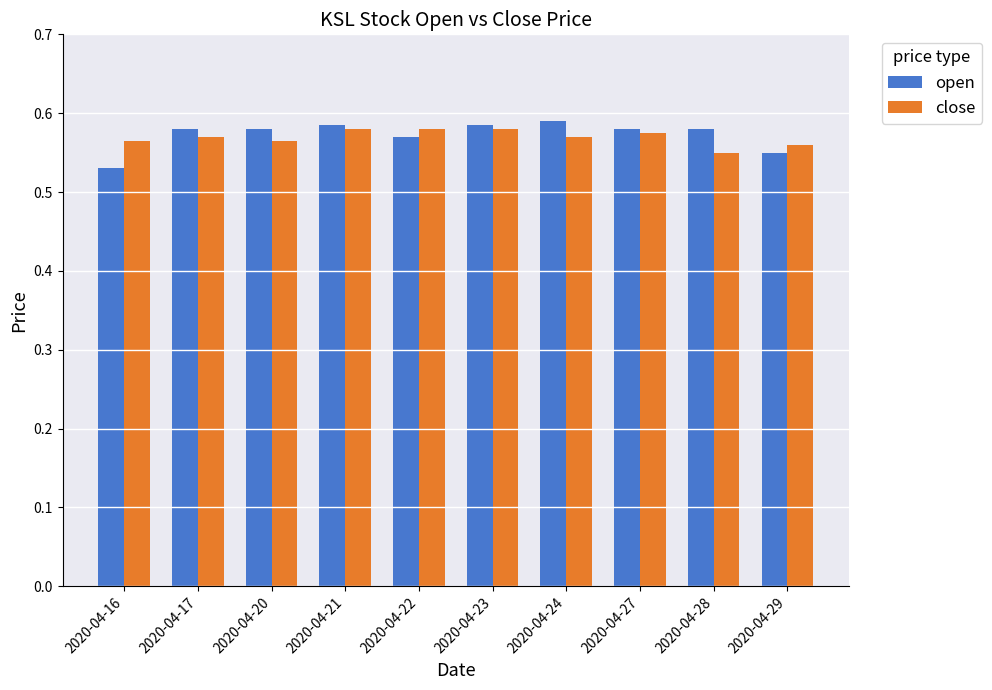

What is the sum of all close values?

5.7